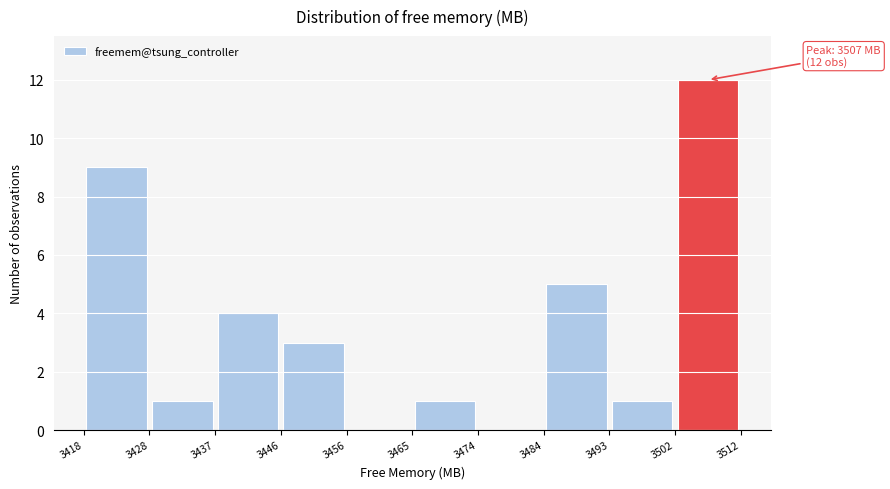

Which range on the x-axis has the tallest bar?

3502 to 3512